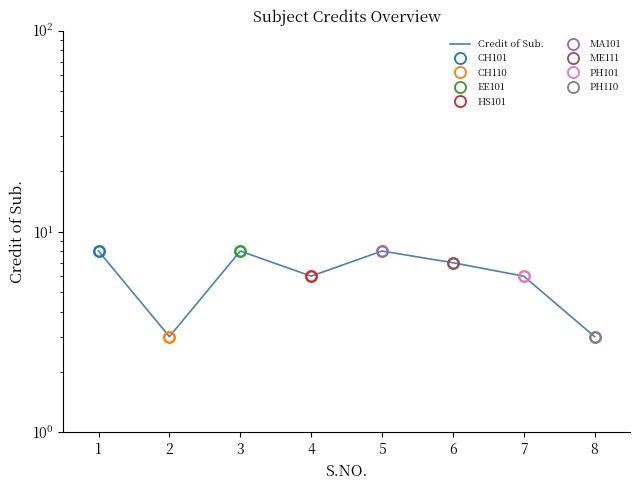

True or false: there are more than 0 points higher than both neighbors.

True